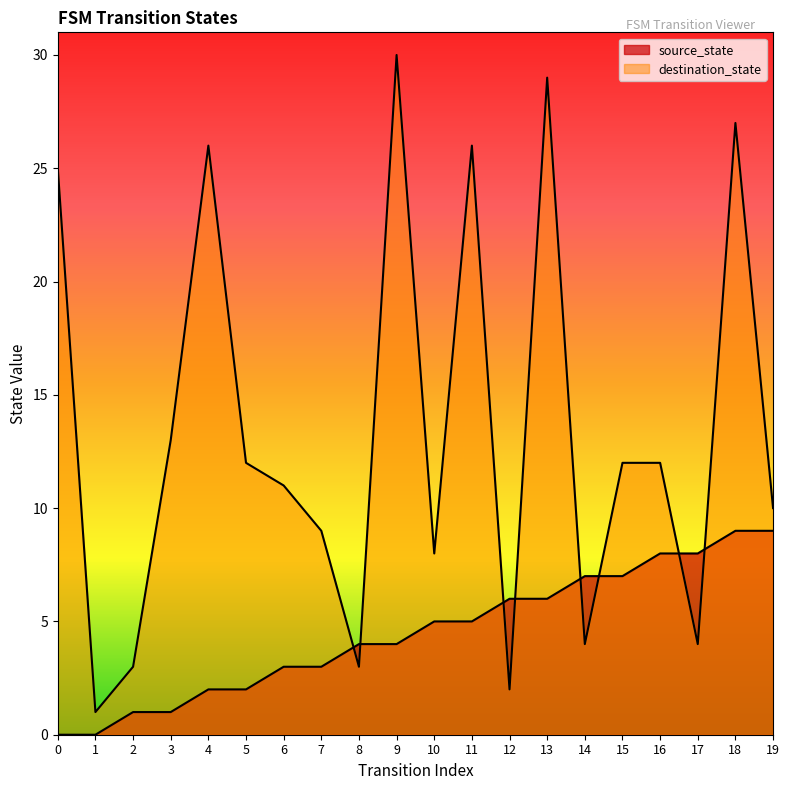

Read the source_state value at 8.

4